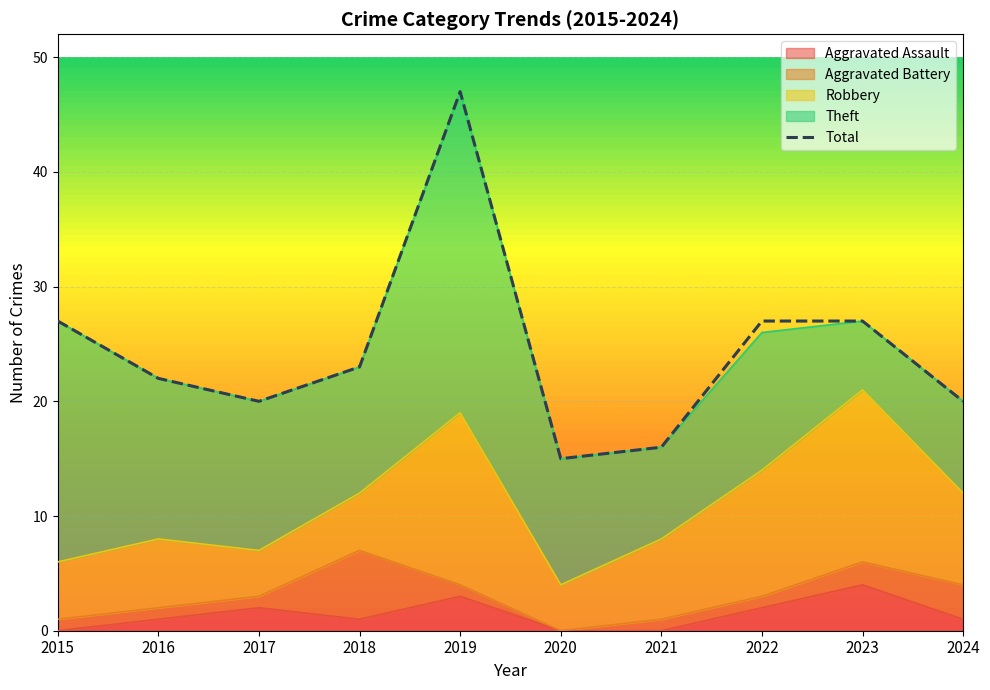

How many points are lower than both their immediate neighbors (excluding endpoints)?

2